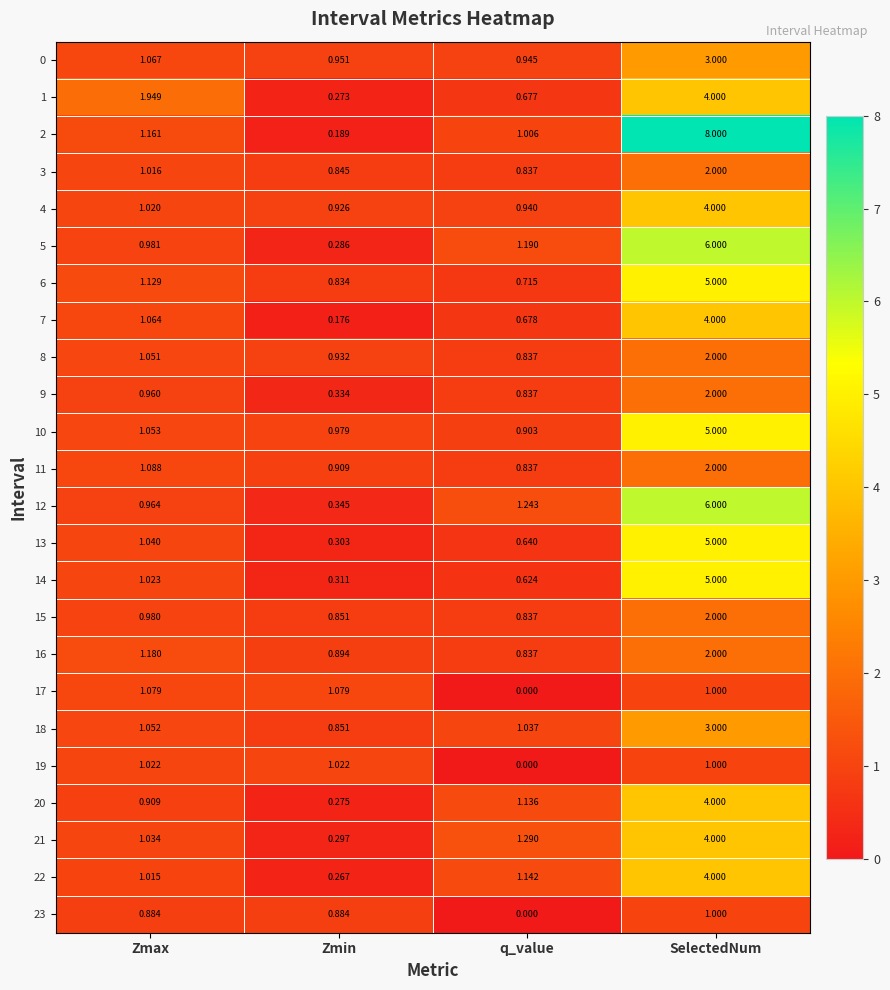

At which label does 2 reach its peak?

SelectedNum